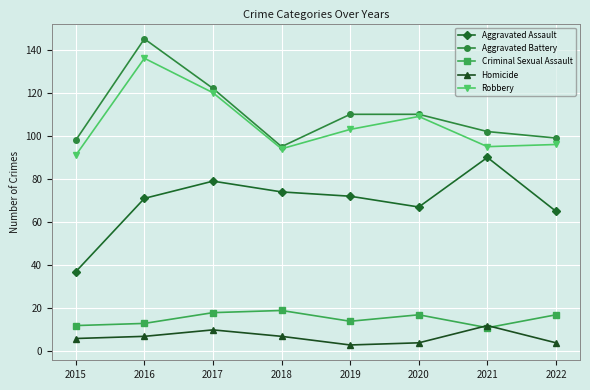

The Aggravated Battery series shows 122 at 2017. True or false?

True